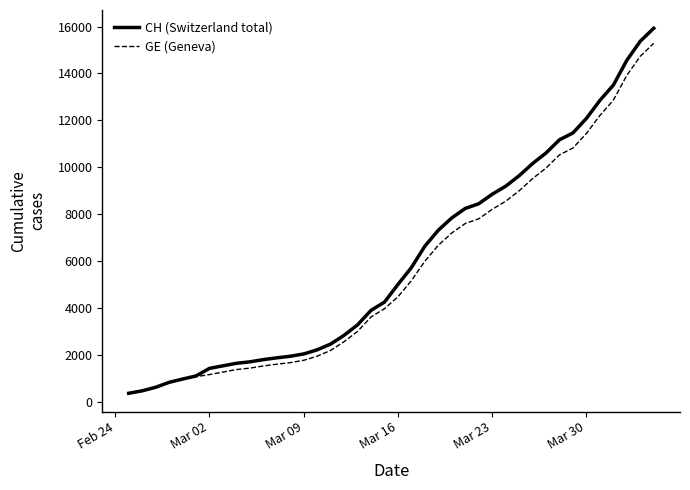

What is the lowest value of the CH (Switzerland total) series?

375